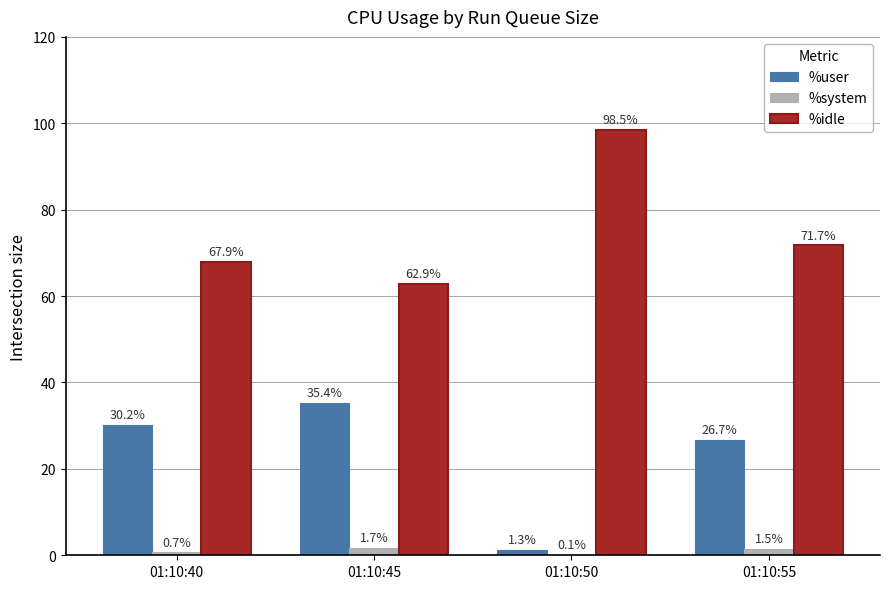

What is the sum of all %user values?

93.6